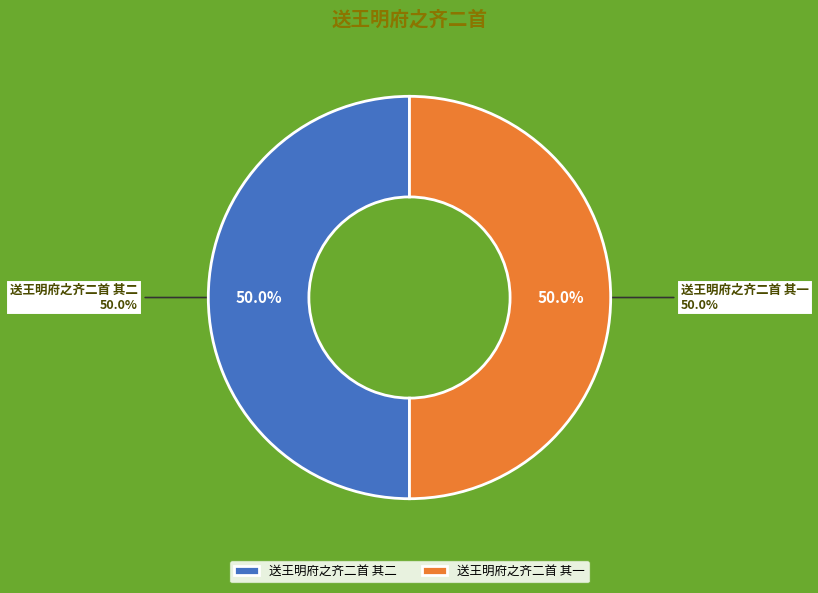

Rank the categories by value from lowest to highest.

送王明府之齐二首 其一, 送王明府之齐二首 其二